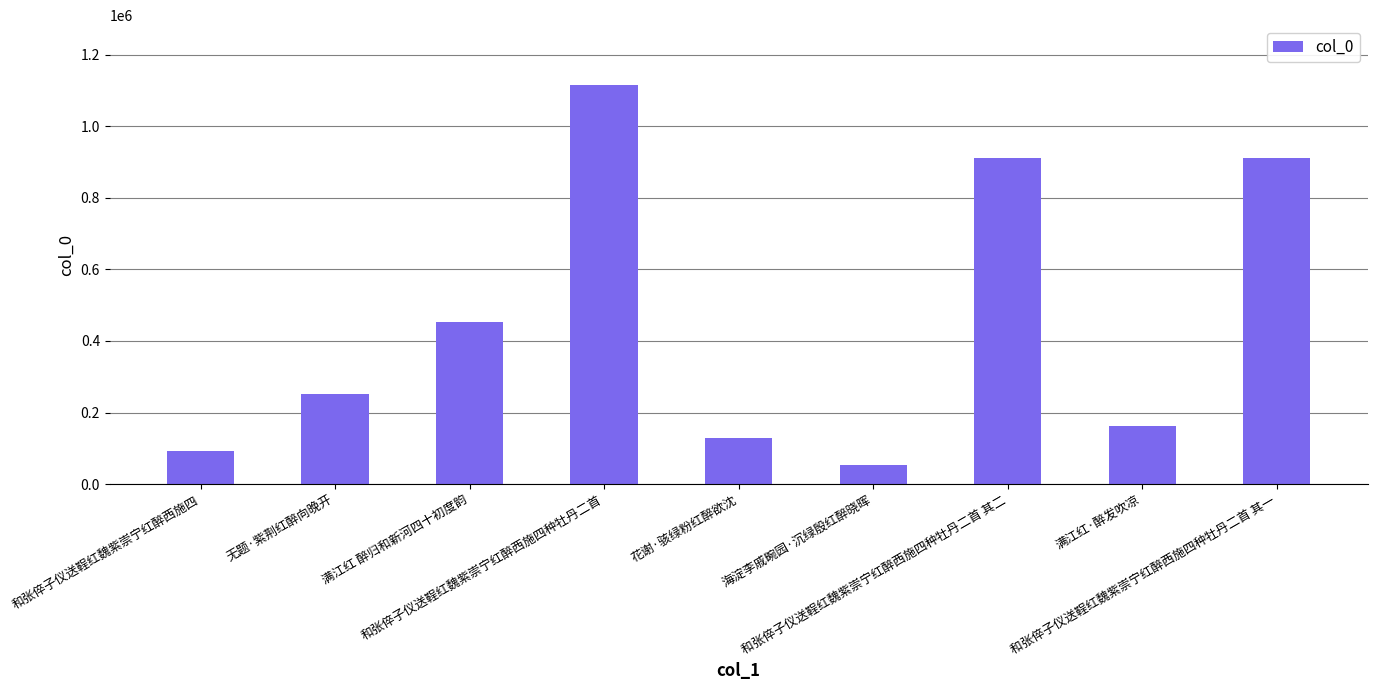

What is the value of the 2nd bar from the left?

250928